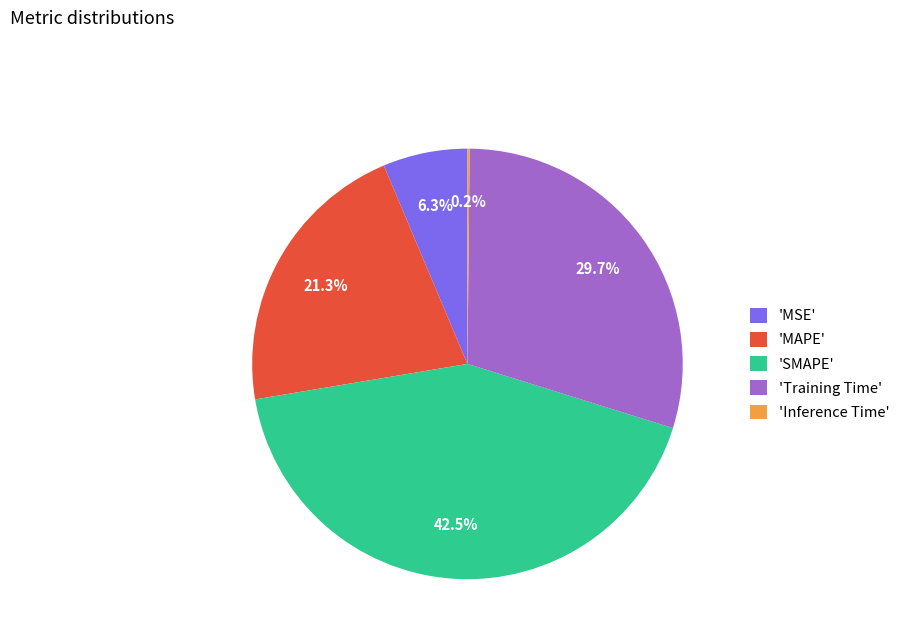

What percentage do 'MAPE' and 'SMAPE' together represent?

63.8%